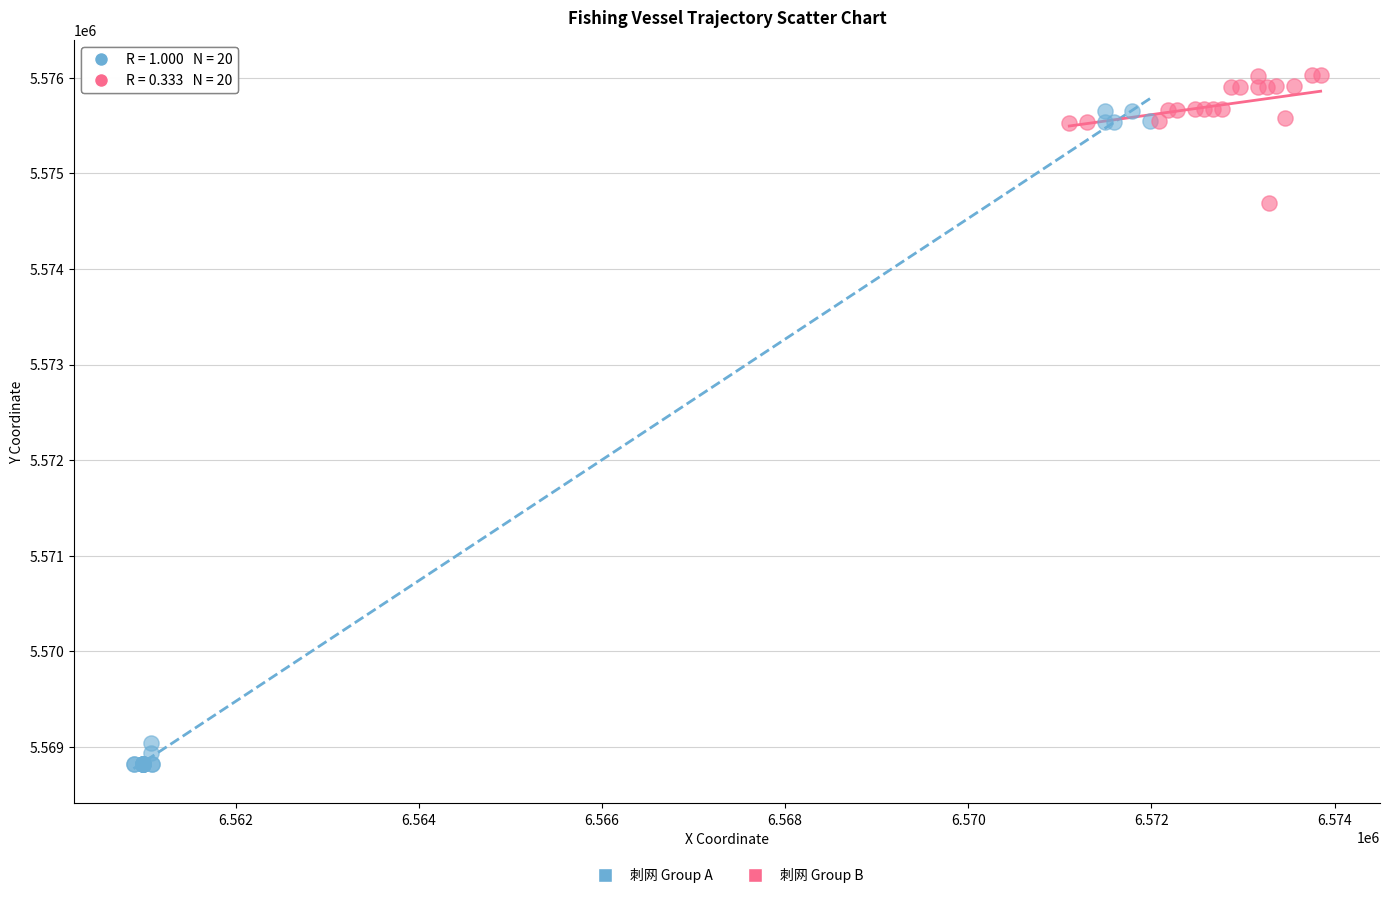

Which series reaches the maximum Y coordinate?

刺网 Group B